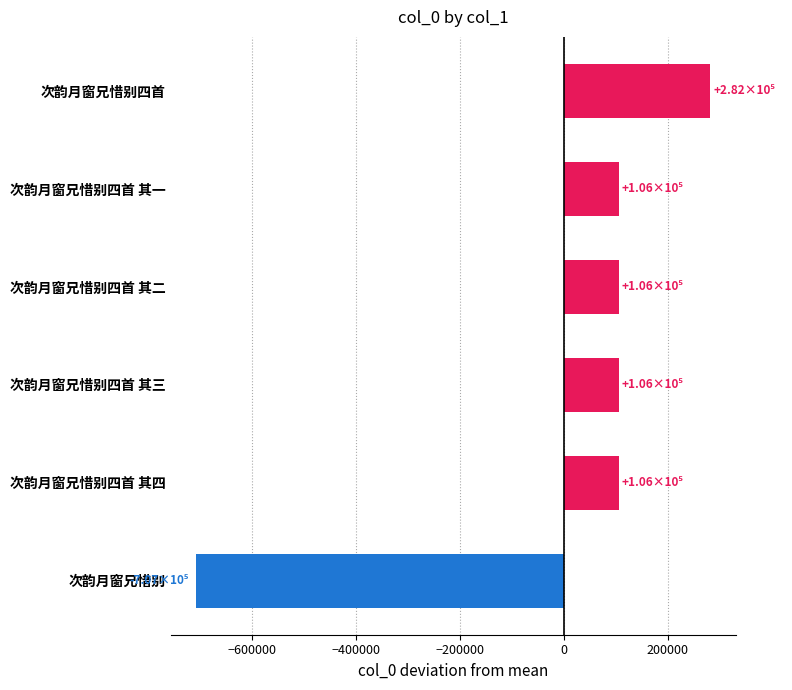

What is the change in value from 次韵月窗兄惜别 to 次韵月窗兄惜别四首 其二?

+813031.0